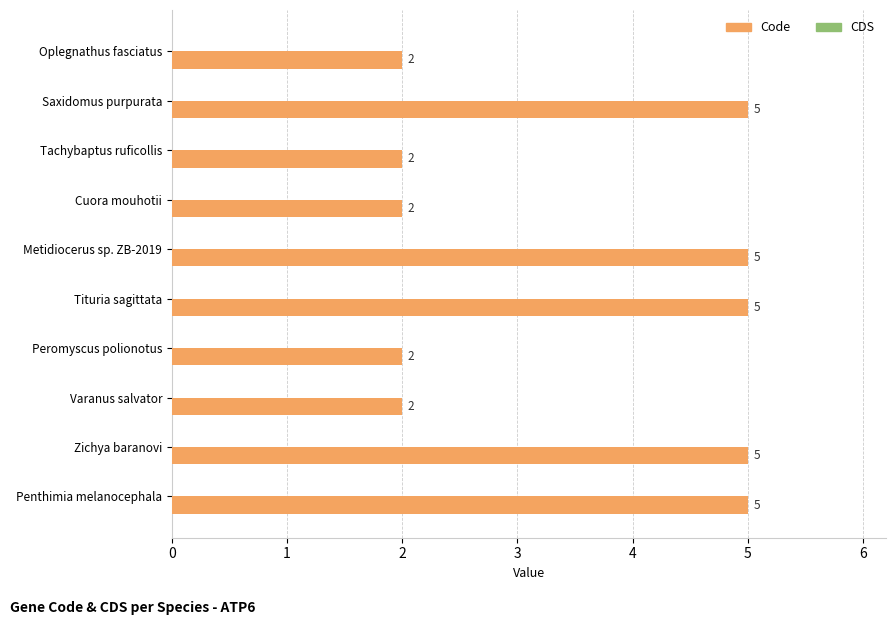

Between Tituria sagittata and Oplegnathus fasciatus, which is larger?

Tituria sagittata